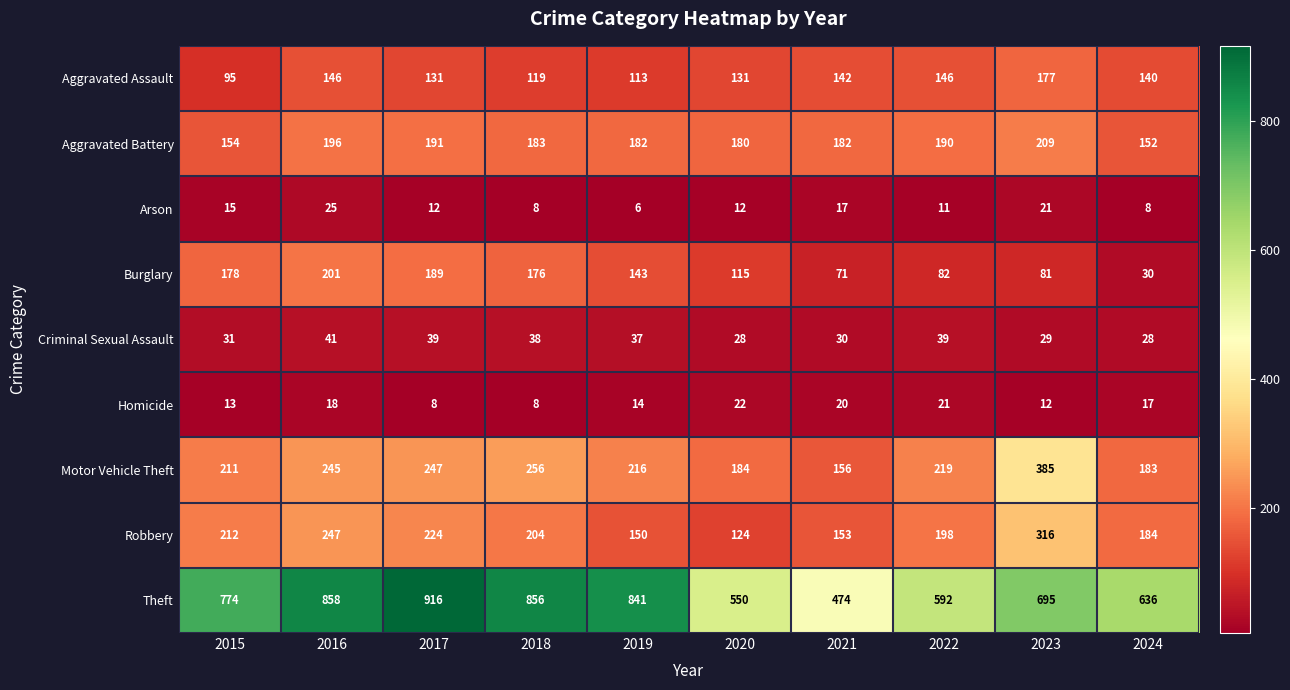

The value of Arson at 2017 is 20. True or false?

False